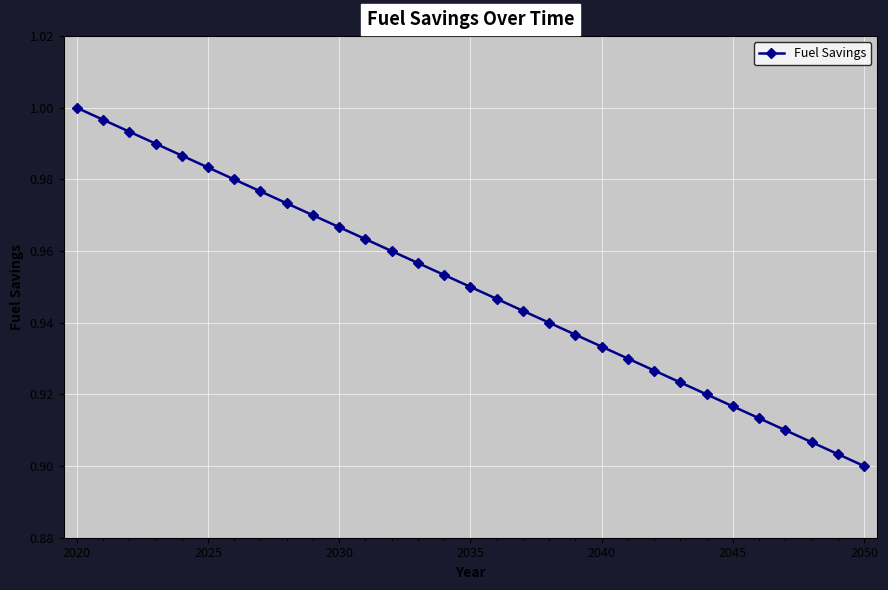

True or false: the data has more than 1 interior local peaks.

False